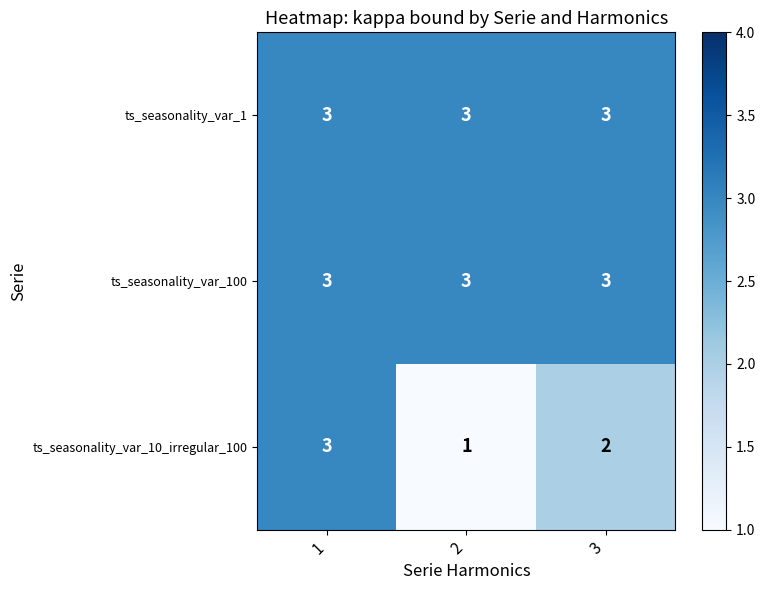

The ts_seasonality_var_10_irregular_100 series shows 5 at 1. True or false?

False